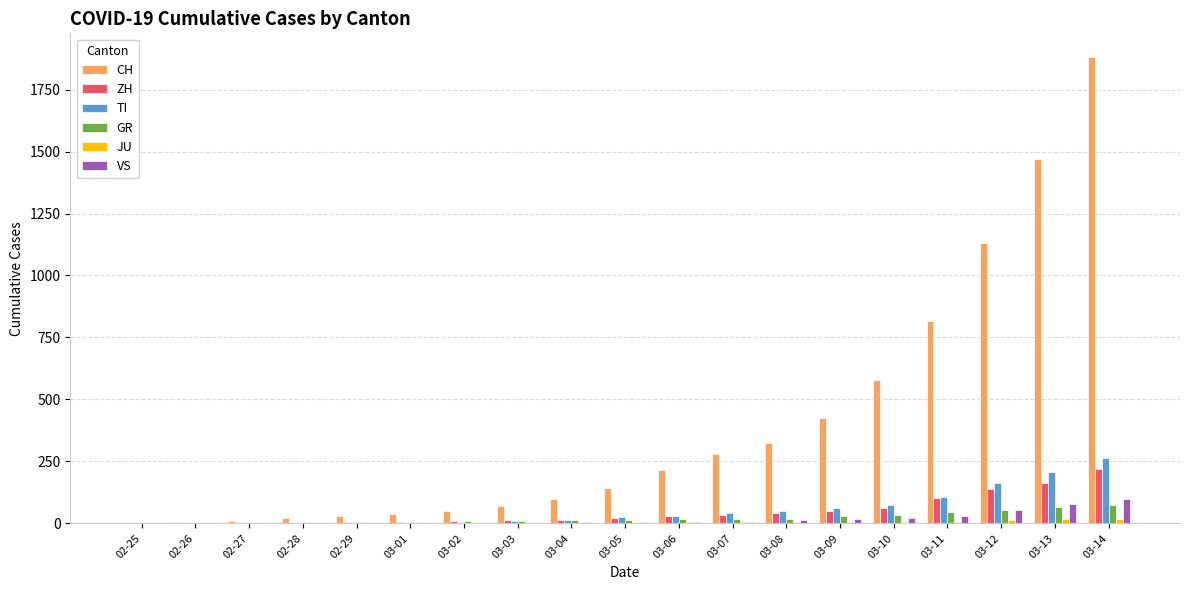

Which series changed the most between 03-01 and 03-10?

CH